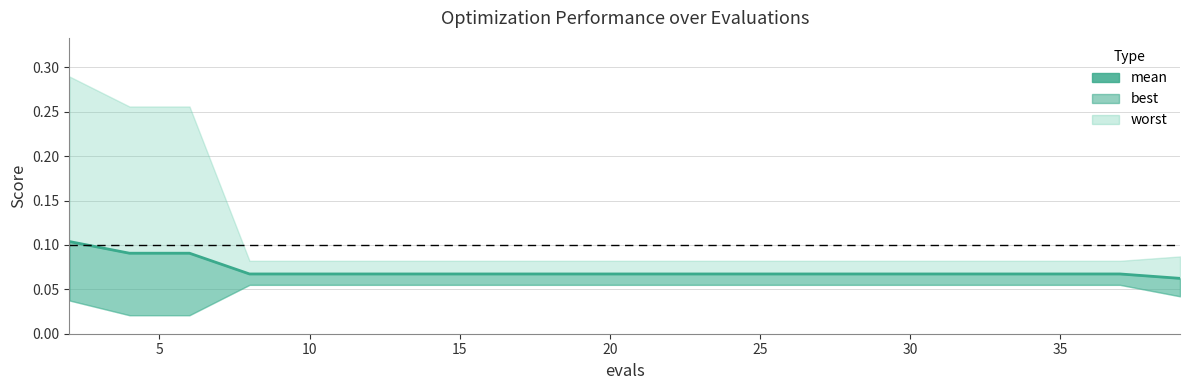

How many lines are shown in the chart?

1